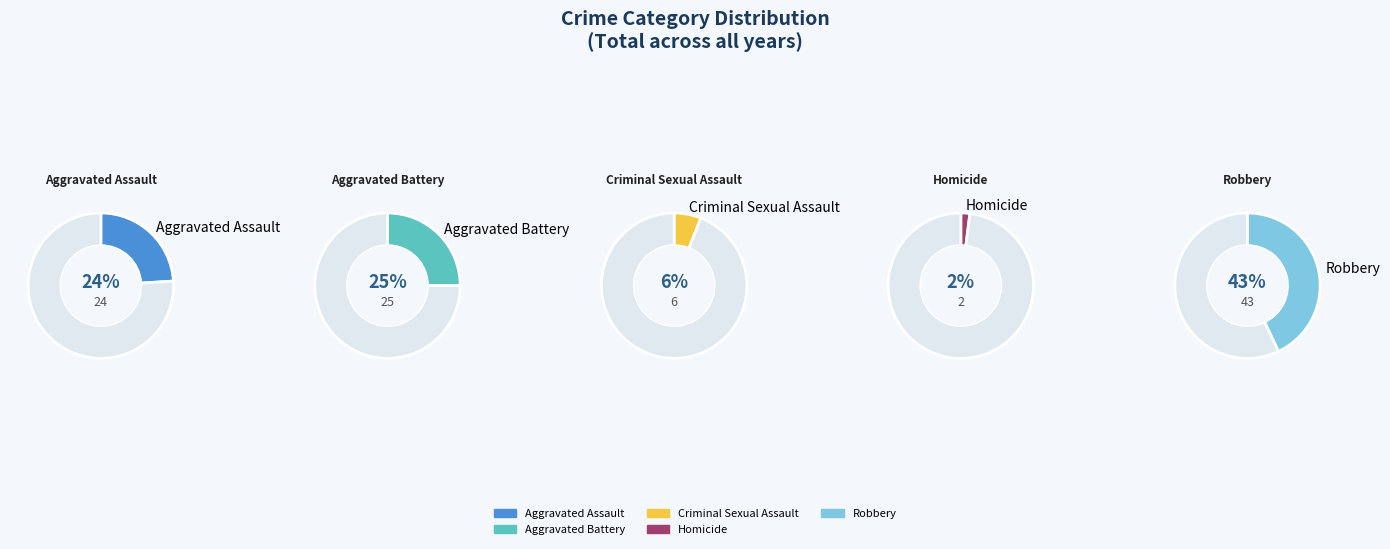

How many segments does this pie chart have?

5